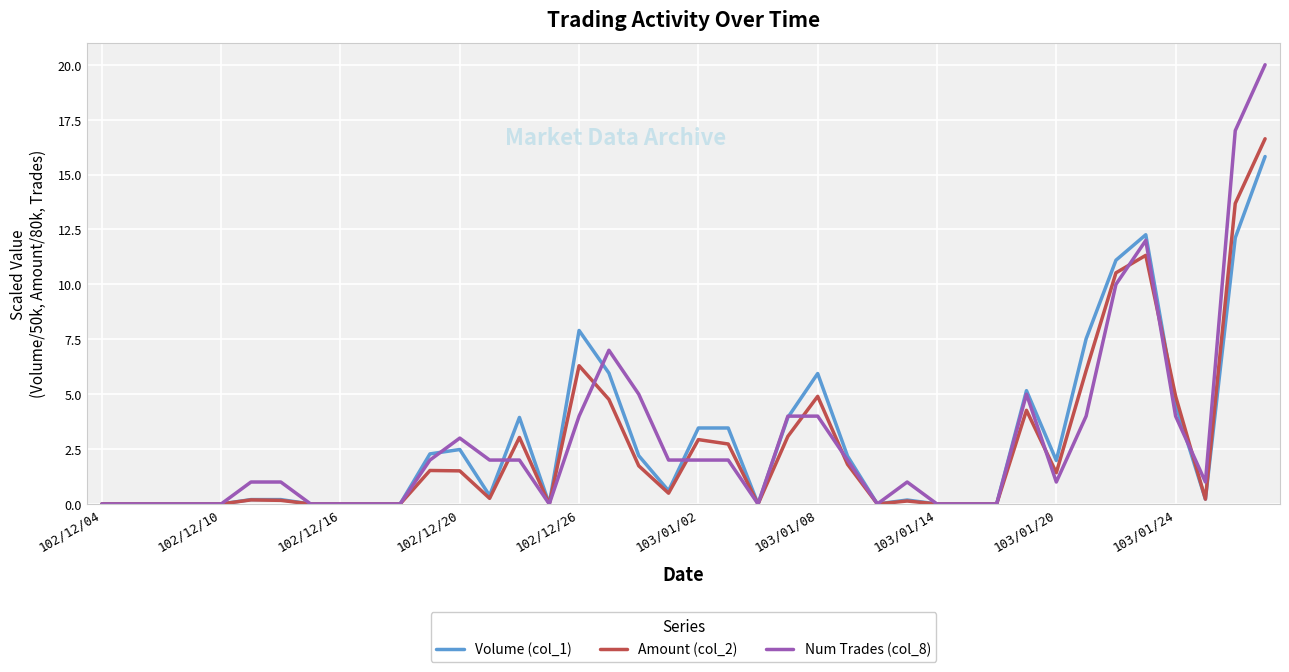

Which series has the widest spread of values?

Num Trades (col_8)